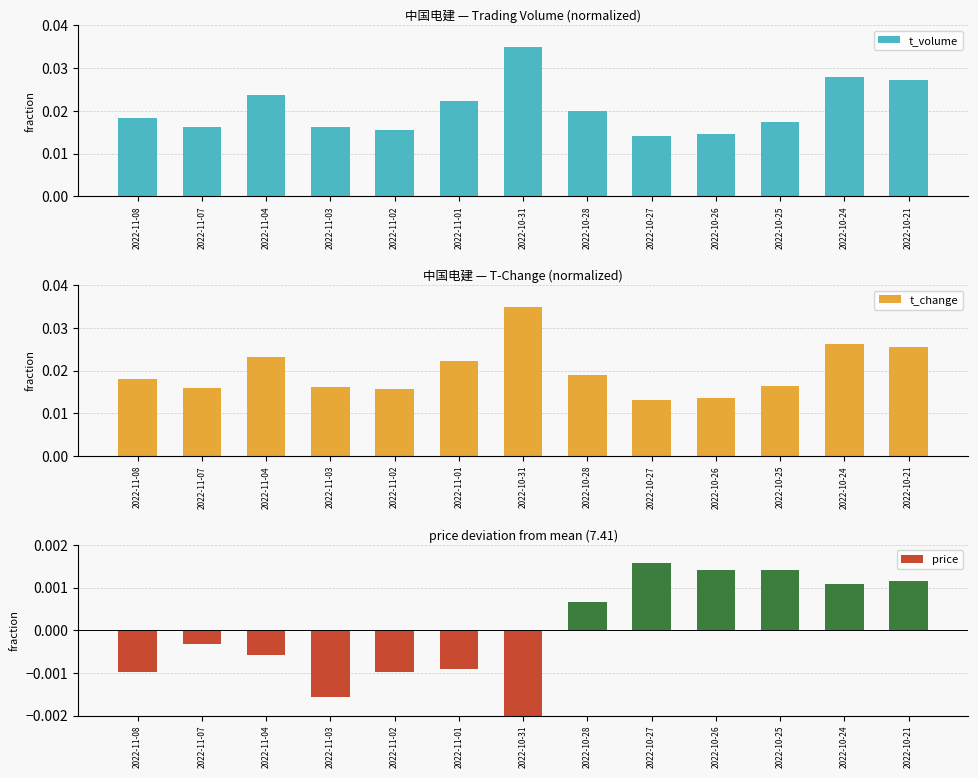

Which series has the largest total across all categories?

t_volume